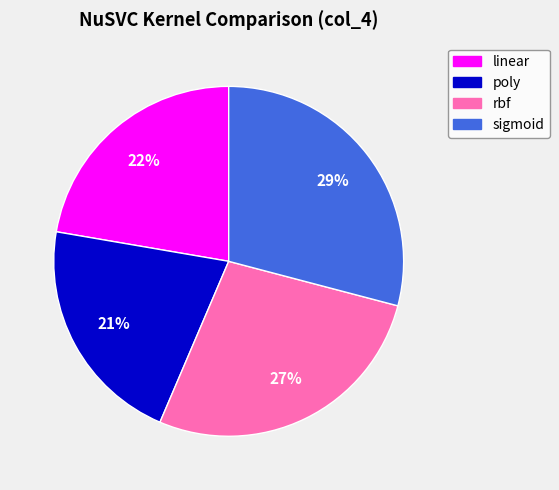

Do sigmoid and rbf together represent more than half of the pie?

Yes